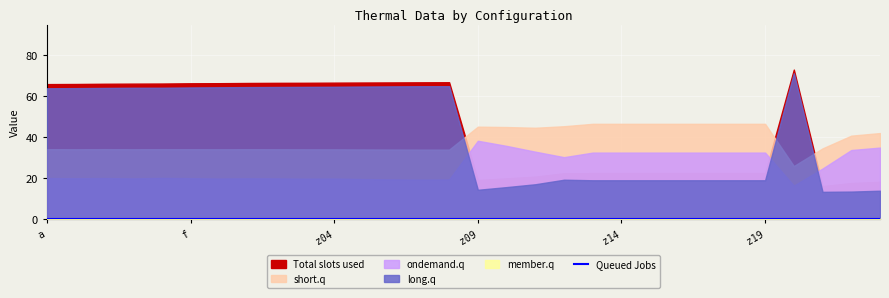

What is the sum of all ondemand.q values?

768.1